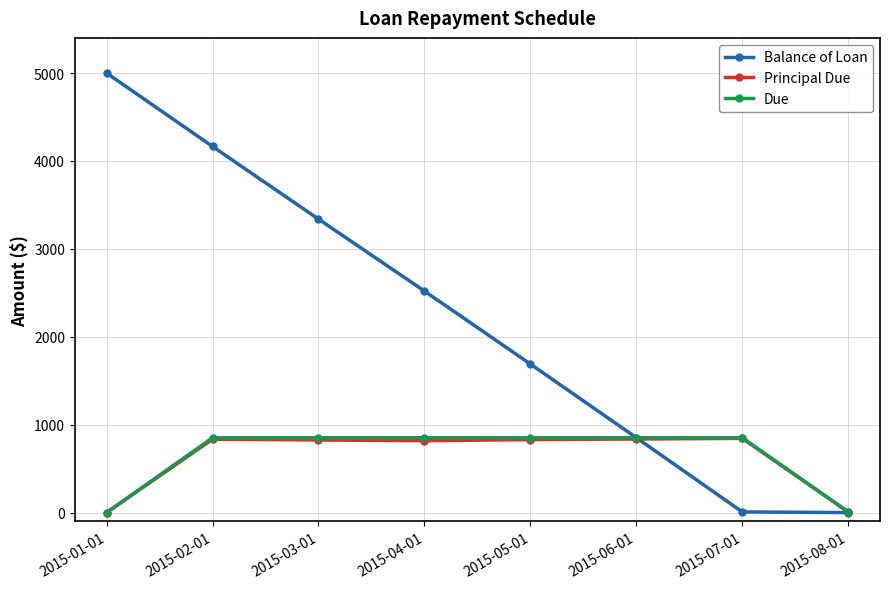

What is the sum of the Due values at 2015-06-01 and 2015-07-01?

1703.0